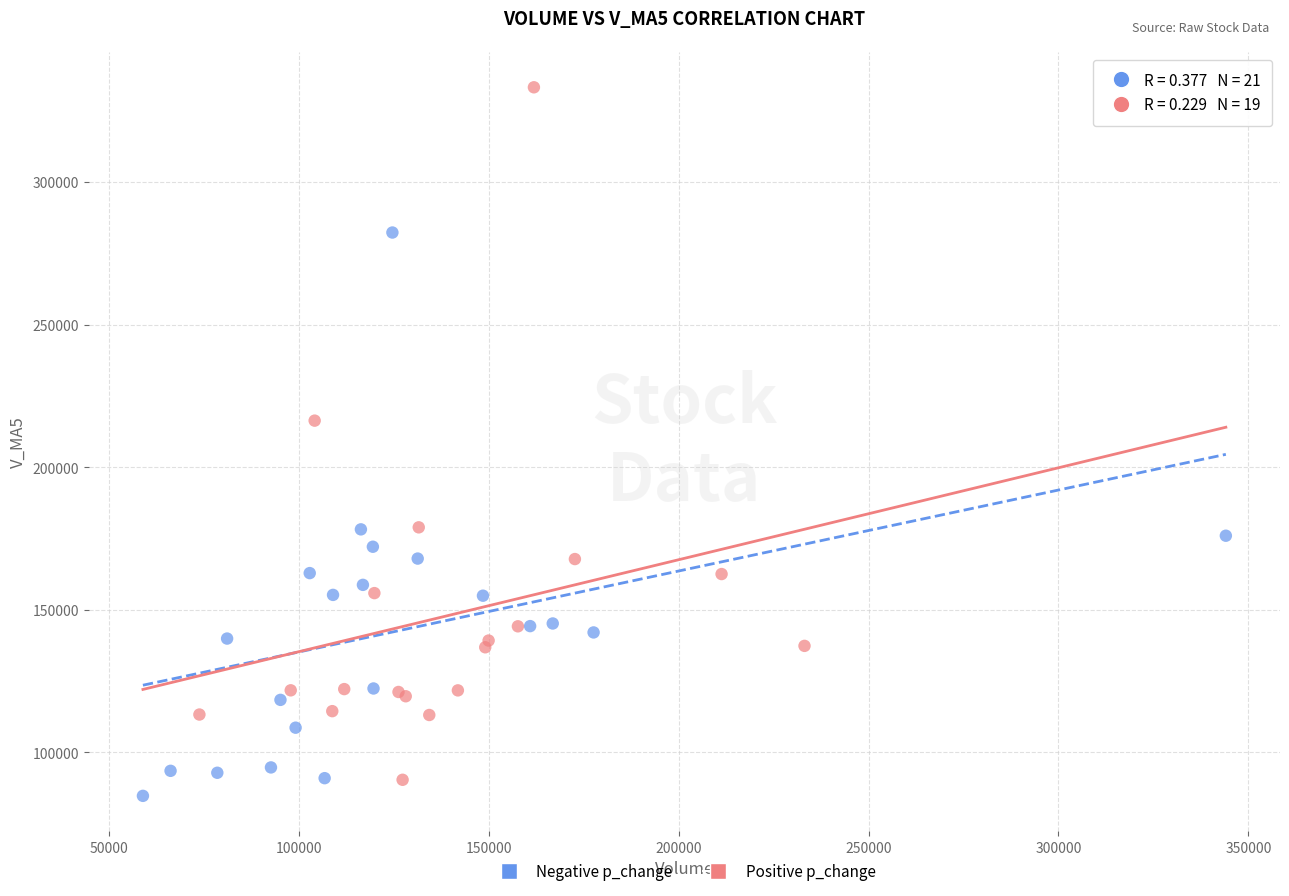

Which series contains the highest Y value?

Positive p_change